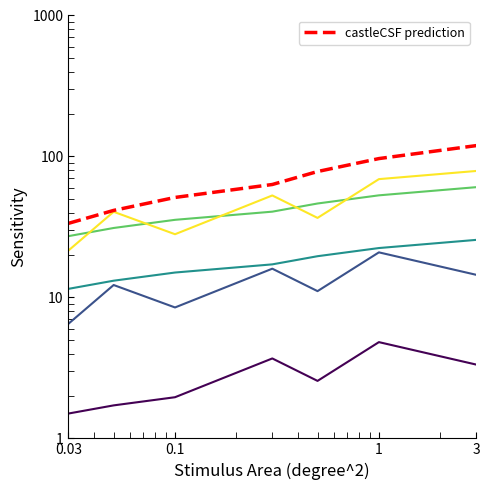

At which category is the sum across all series the highest?

3